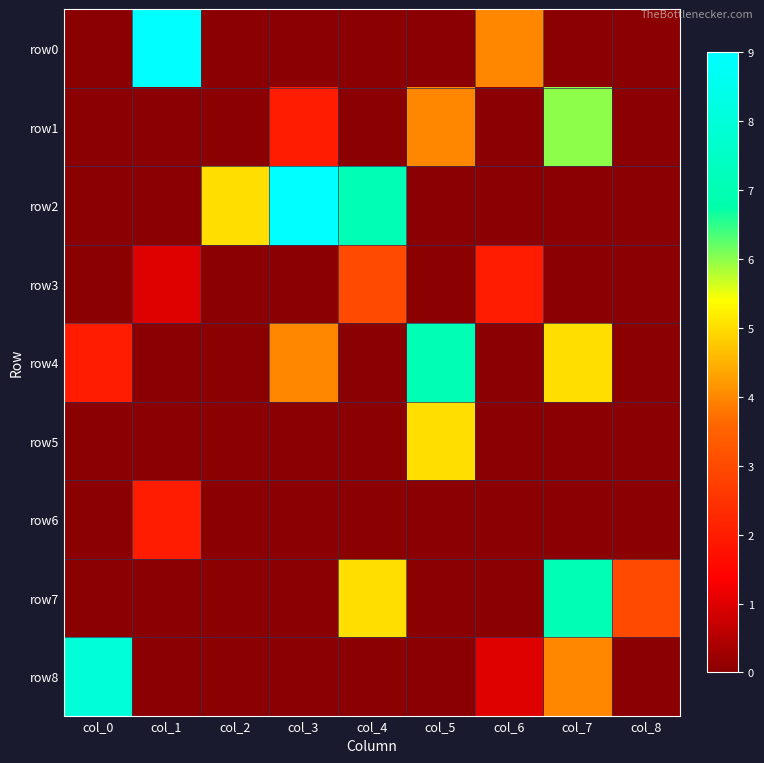

Rank the series at col_0 from highest to lowest value.

row8, row4, row0, row1, row2, row3, row5, row6, row7